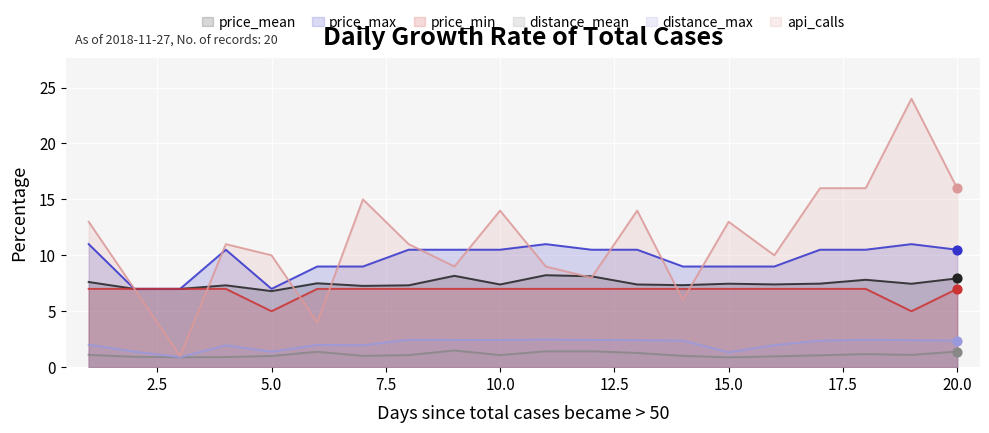

Which series has the largest total across all categories?

api_calls